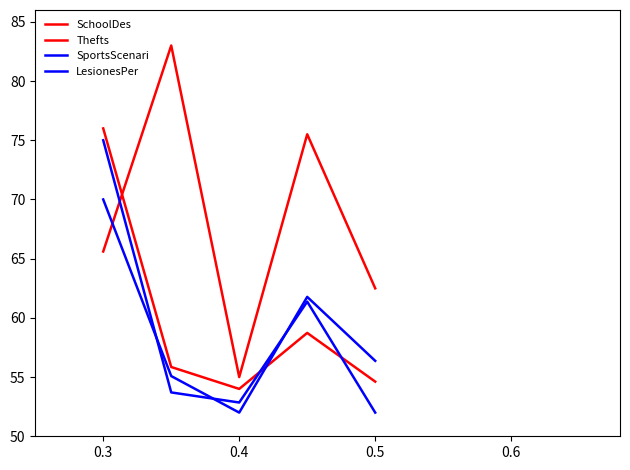

At which label does Thefts first exceed 55?

0.3